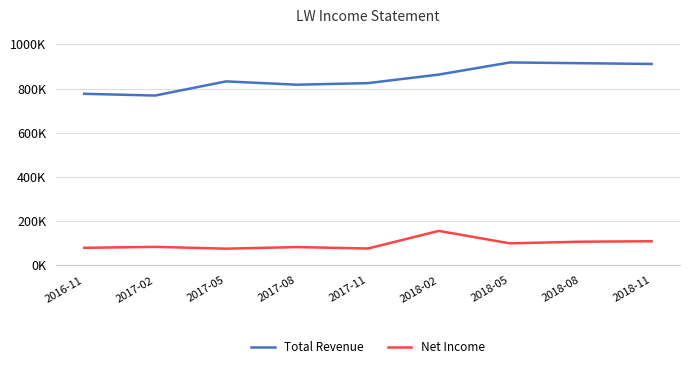

What are all the series names shown in the legend?

Total Revenue, Net Income